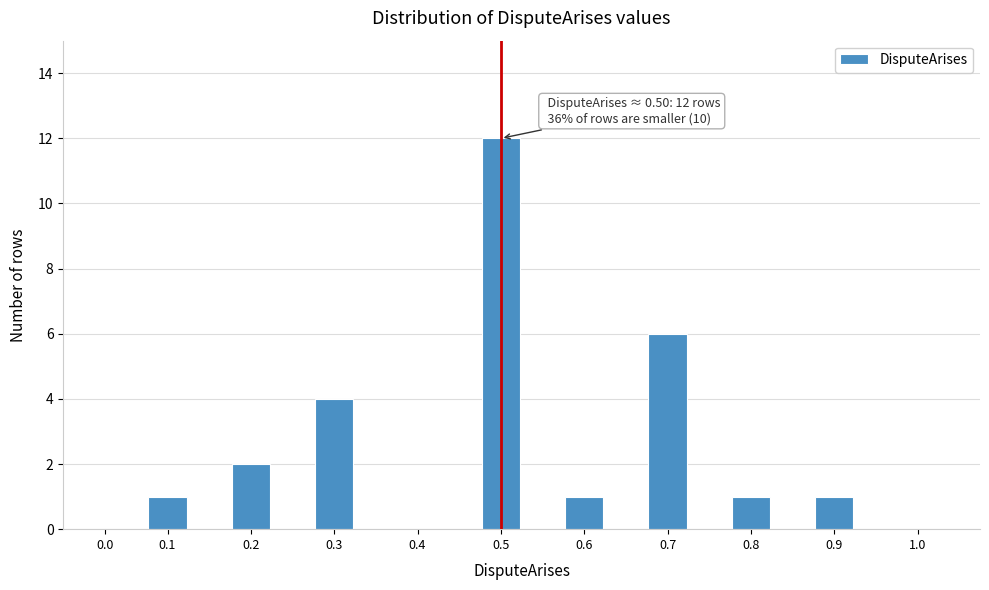

Reading left to right, transcribe all the data shown in this chart.

0.0=0	0.1=1	0.2=2	0.3=4	0.4=0	0.5=12	0.6=1	0.7=6	0.8=1	0.9=1	1.0=0